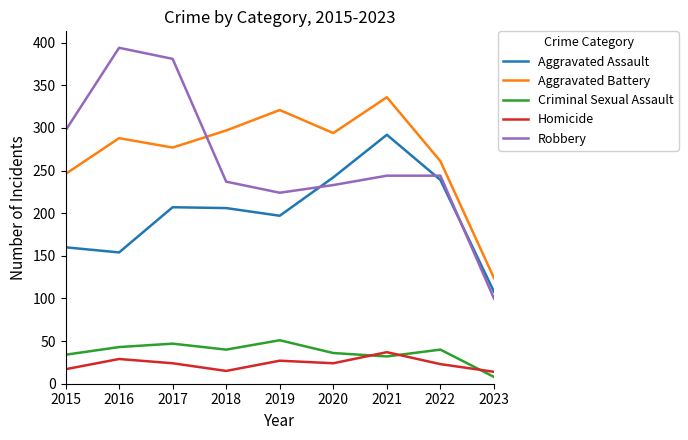

In Criminal Sexual Assault, how many points are higher than both neighbors (excluding endpoints)?

3